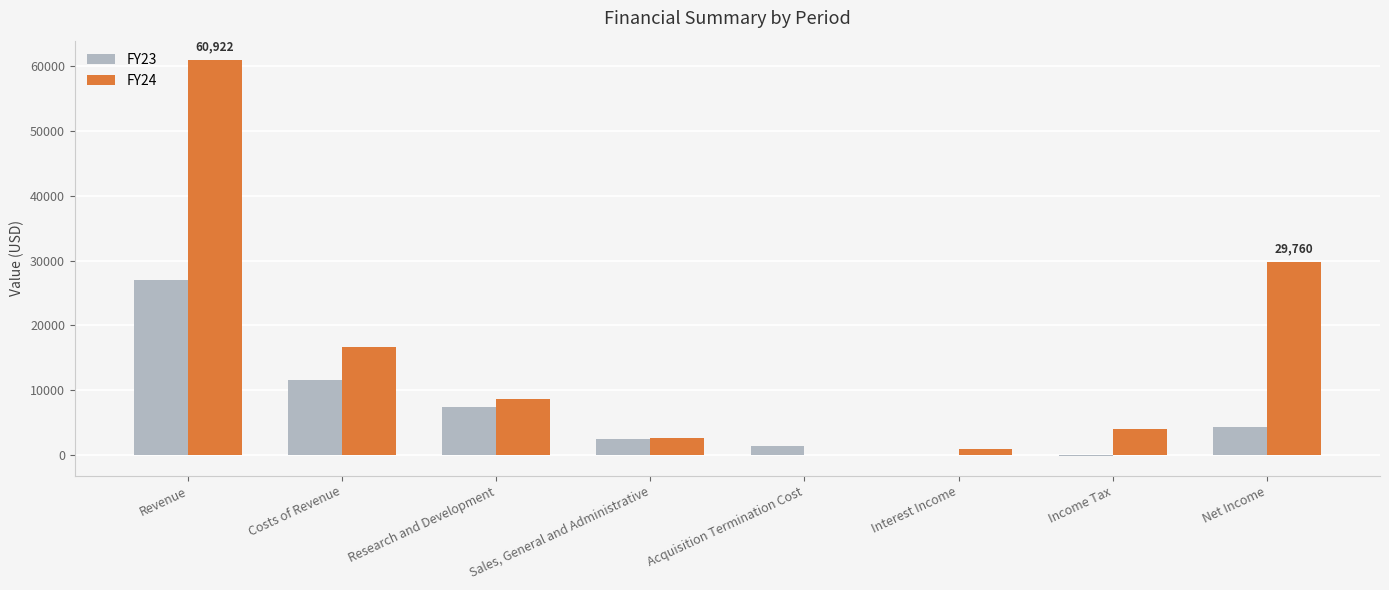

What is the spread (max minus min) of values at Acquisition Termination Cost?

1353